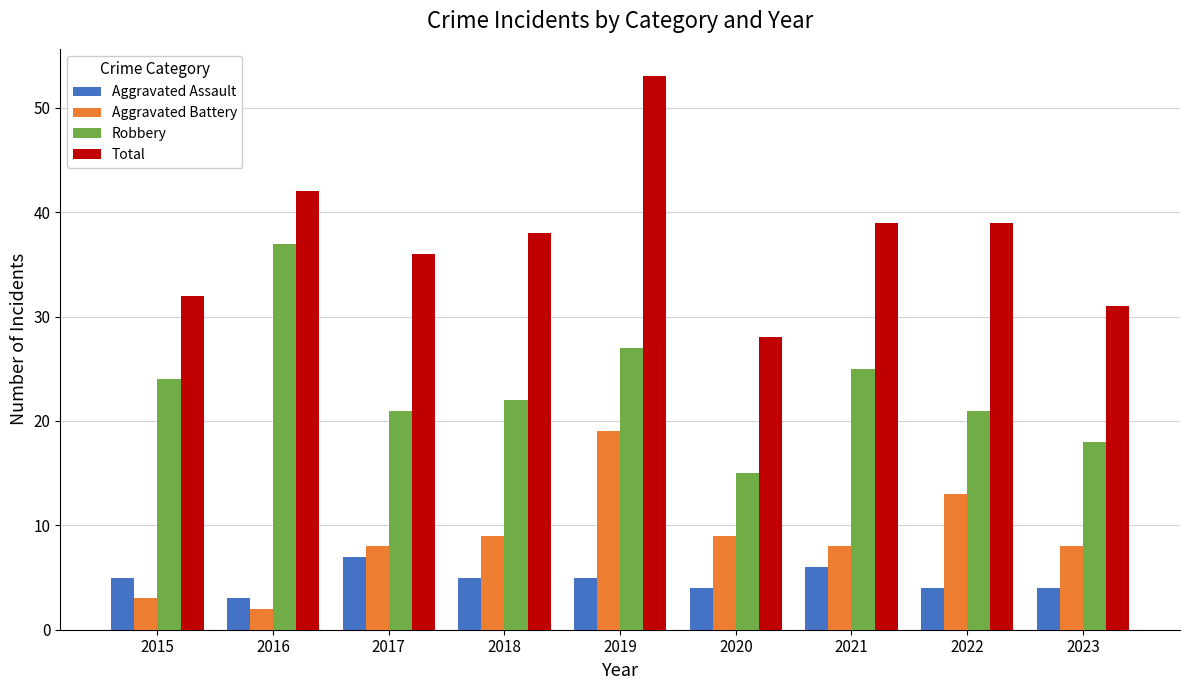

Which series has the largest range (max minus min)?

Total